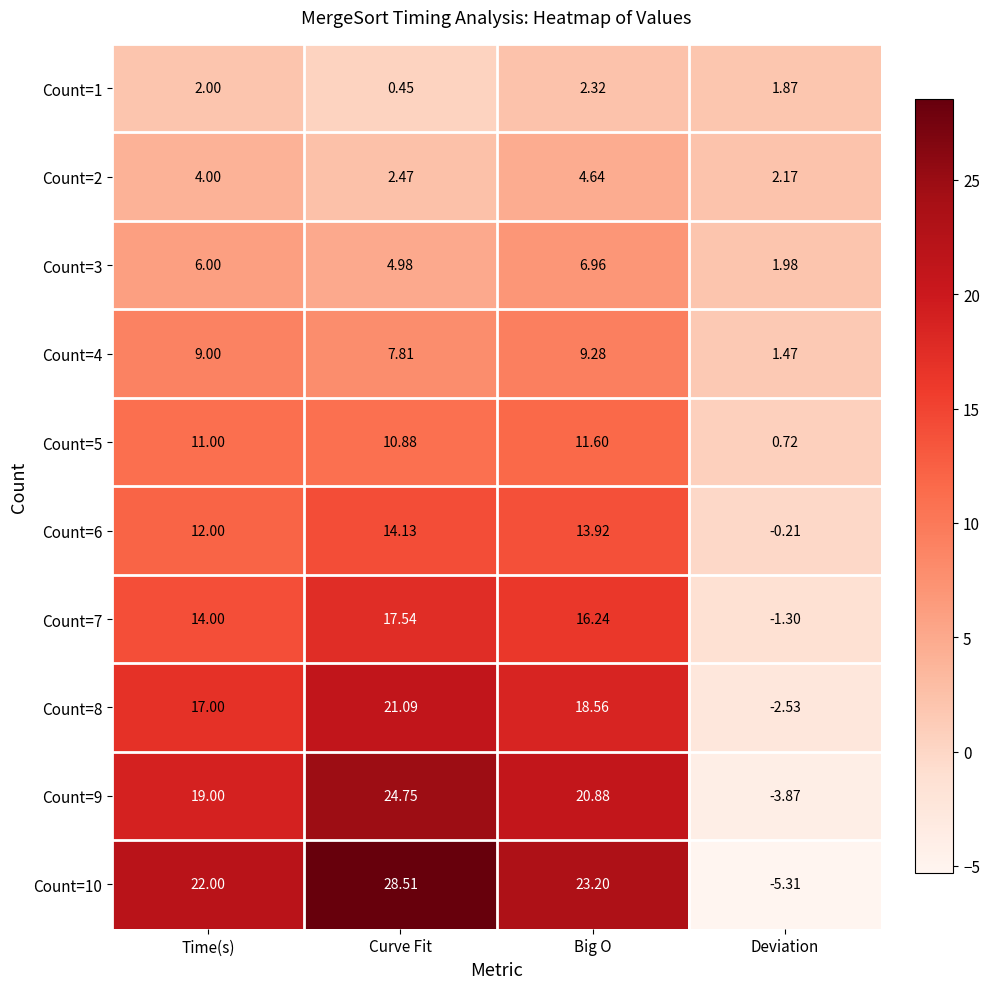

At how many categories does at least one series exceed -1?

4